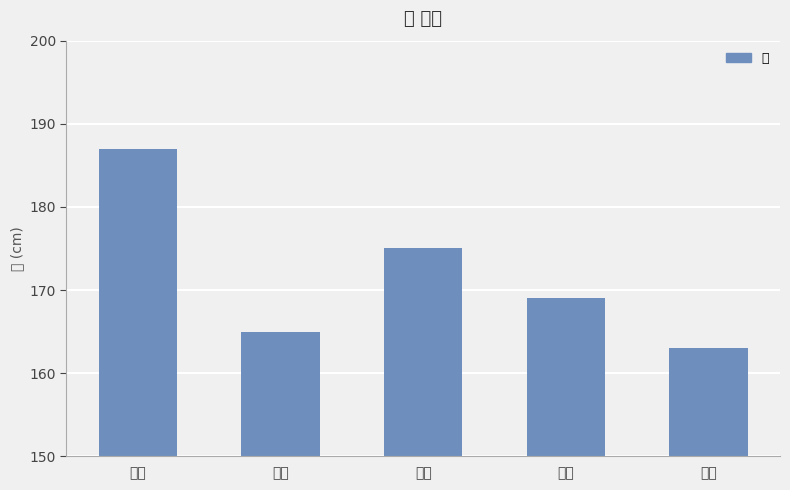

Rank the categories by value from highest to lowest.

민수, 철수, 우현, 영희, 민정